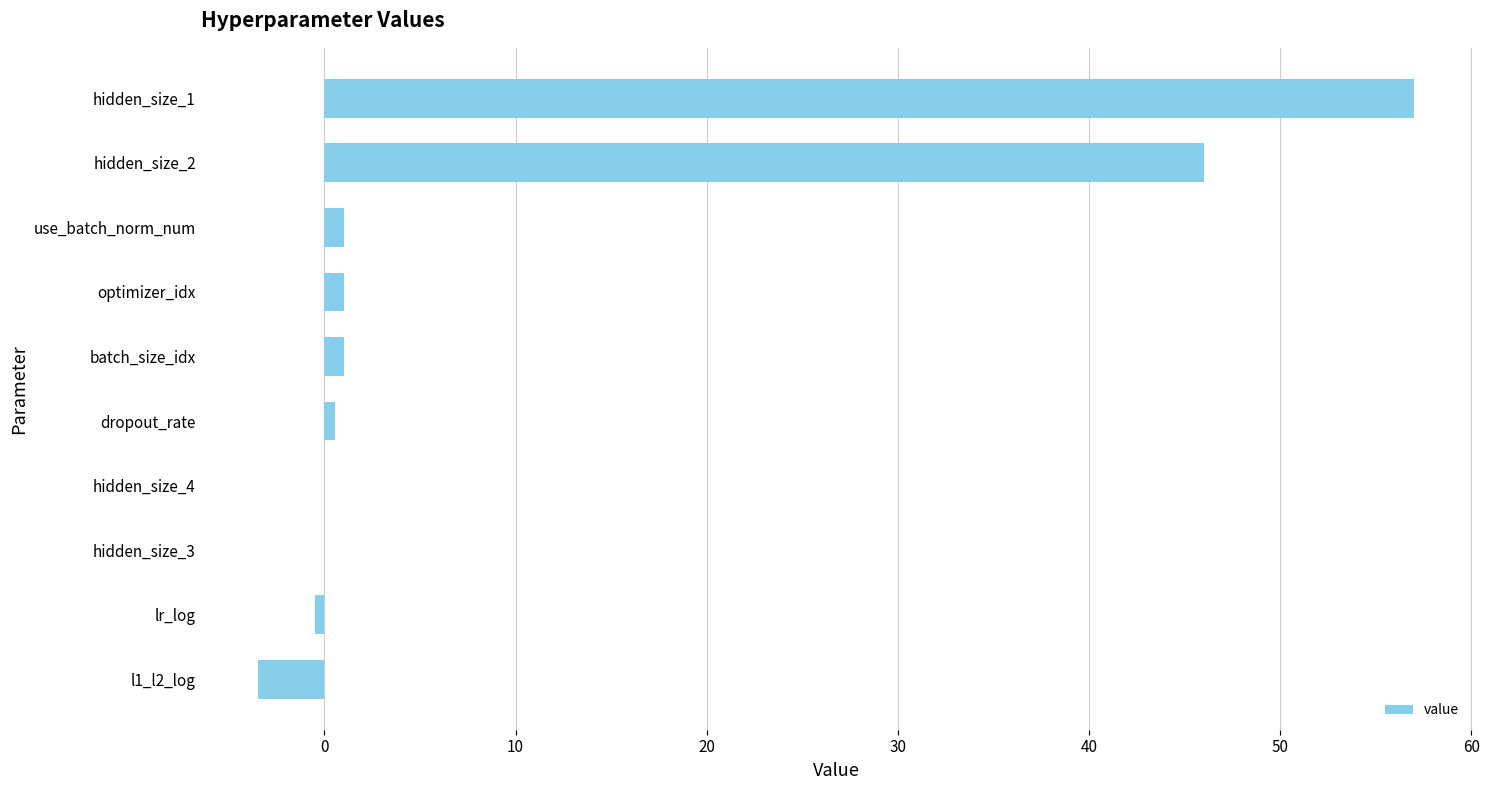

Which category has the highest value across all series?

hidden_size_1